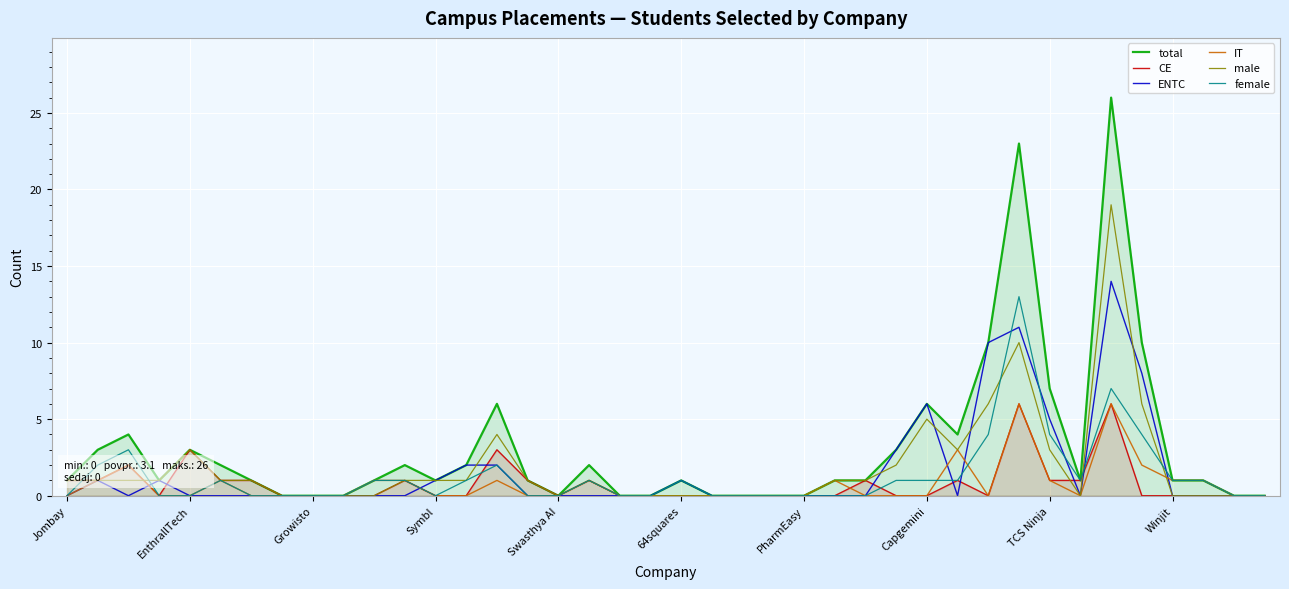

True or false: total has more than 1 points higher than both neighbors.

True